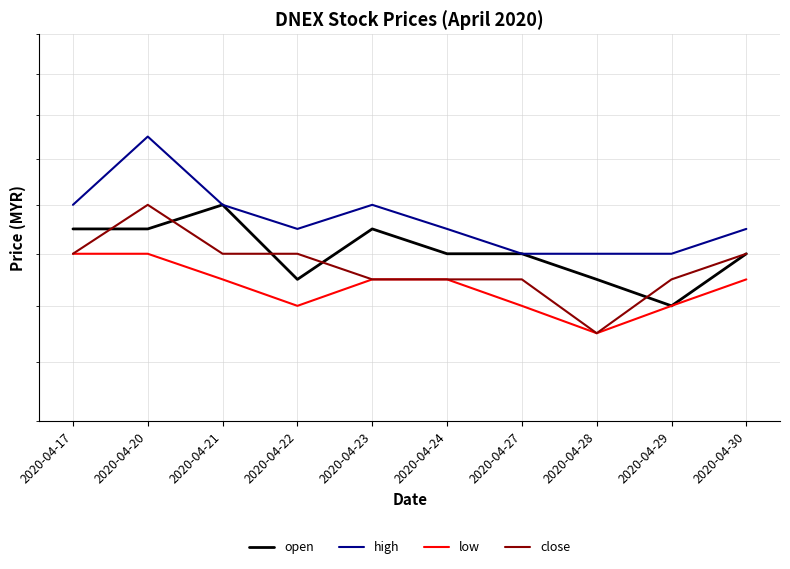

What is the value of the close point at the 2nd from the left?

0.2